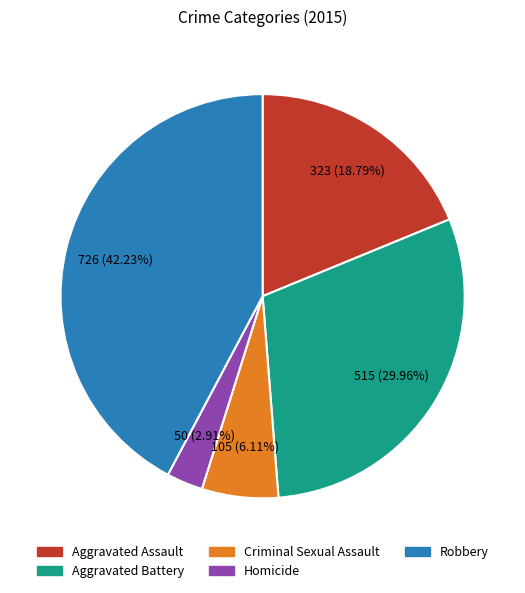

How many slices are in this pie chart?

5